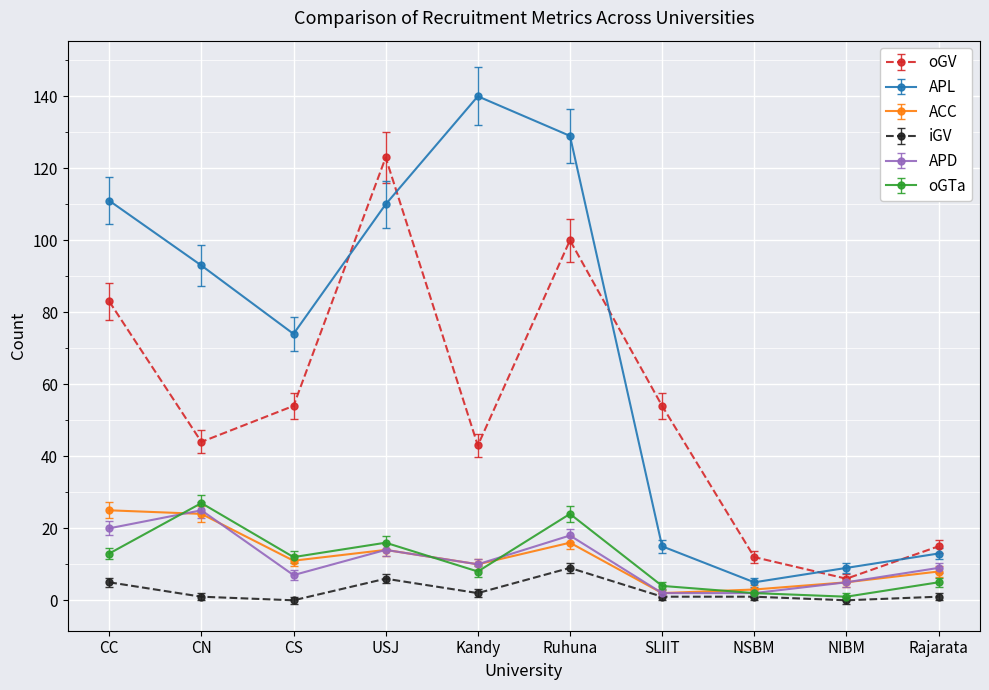

Does the chart display data point markers on the line(s)?

Yes